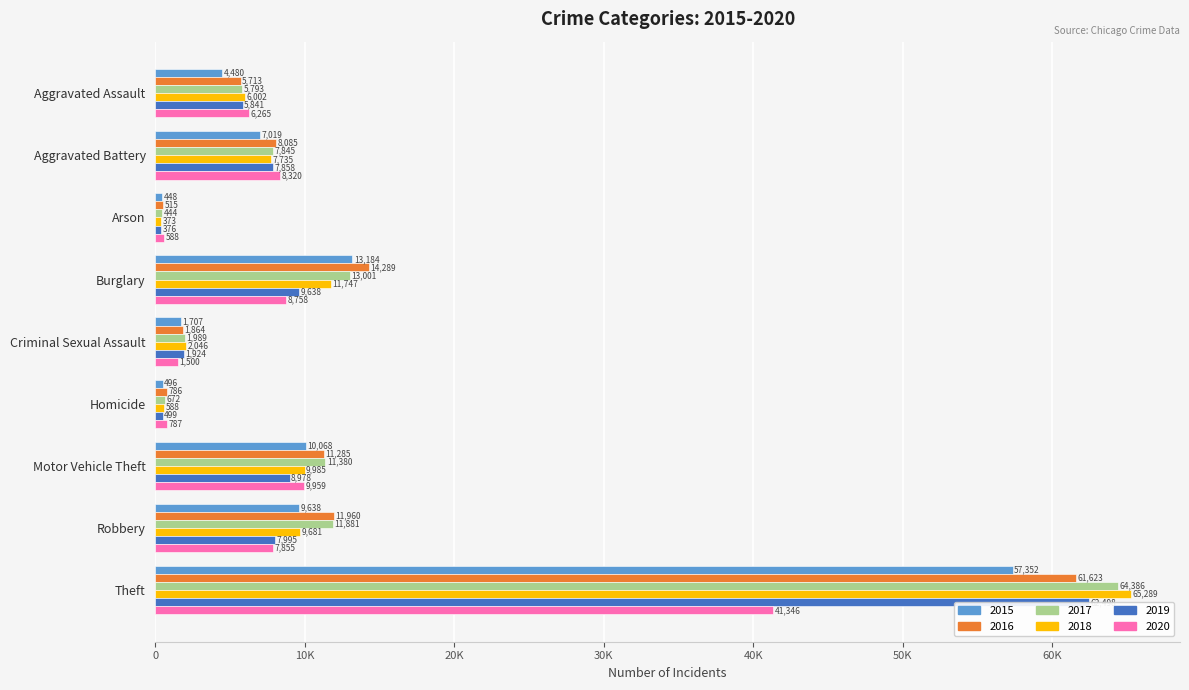

What is the value of the 2020 bar at the 9th from the left?

41346